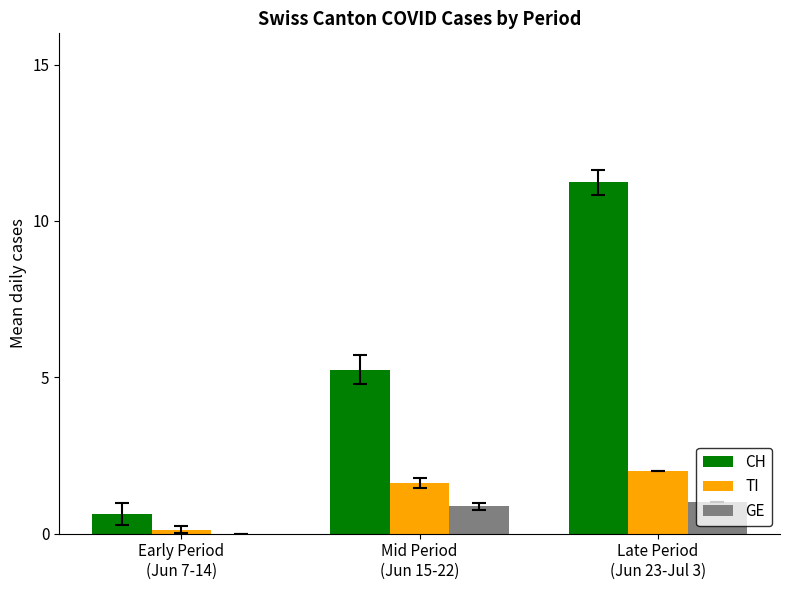

Which series changed the most between Mid Period
(Jun 15-22) and Late Period
(Jun 23-Jul 3)?

CH